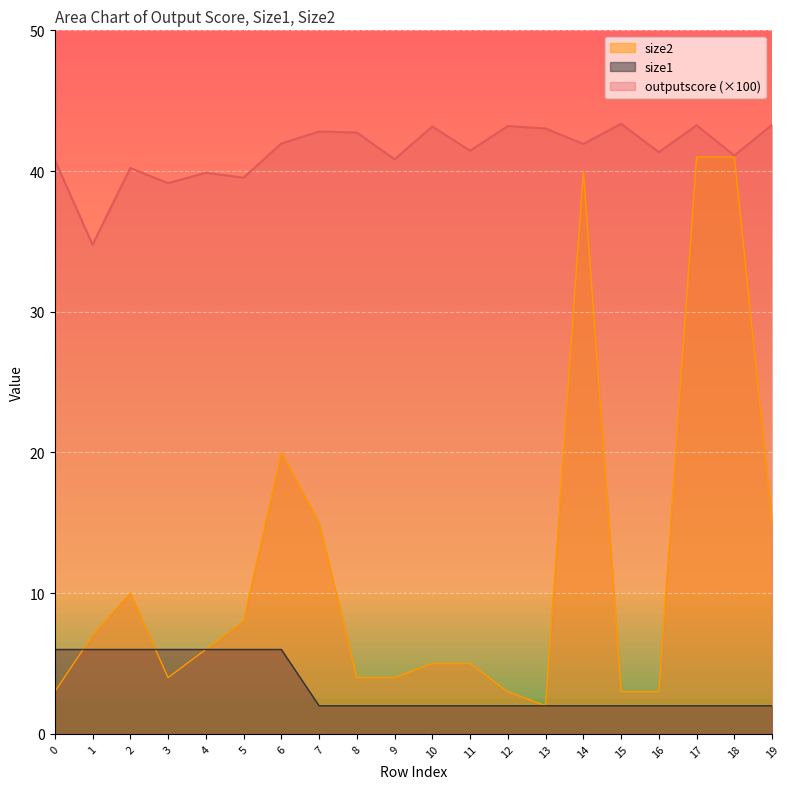

What is the difference between the second highest and second lowest values in the size1 series?

4.0